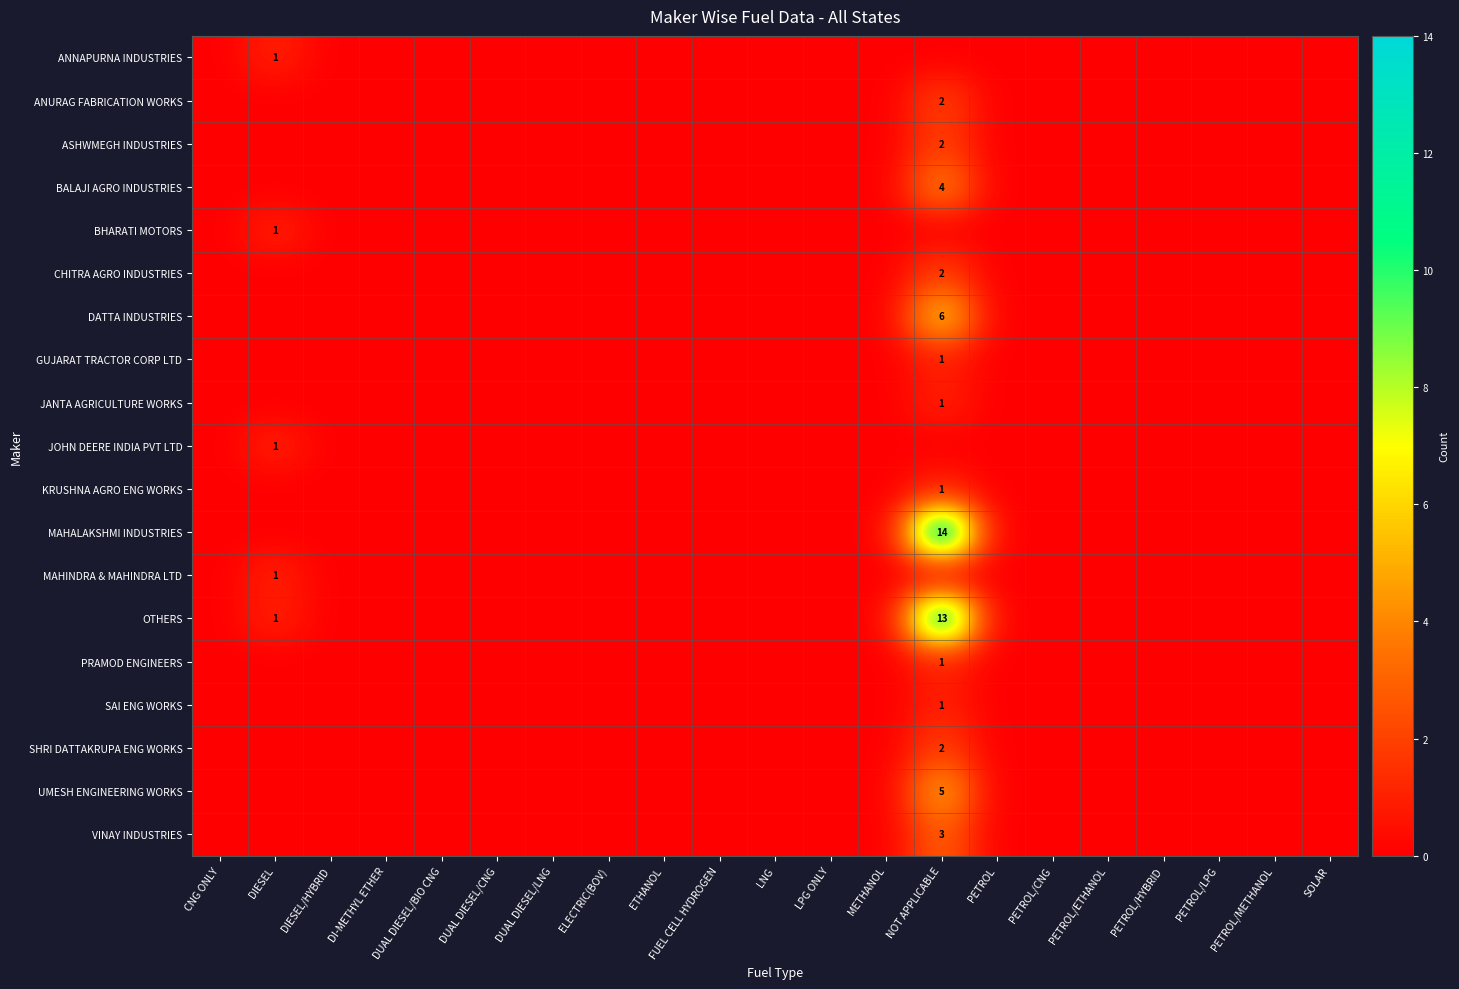

True or false: VINAY INDUSTRIES has a value of 0 at DI-METHYL ETHER.

True